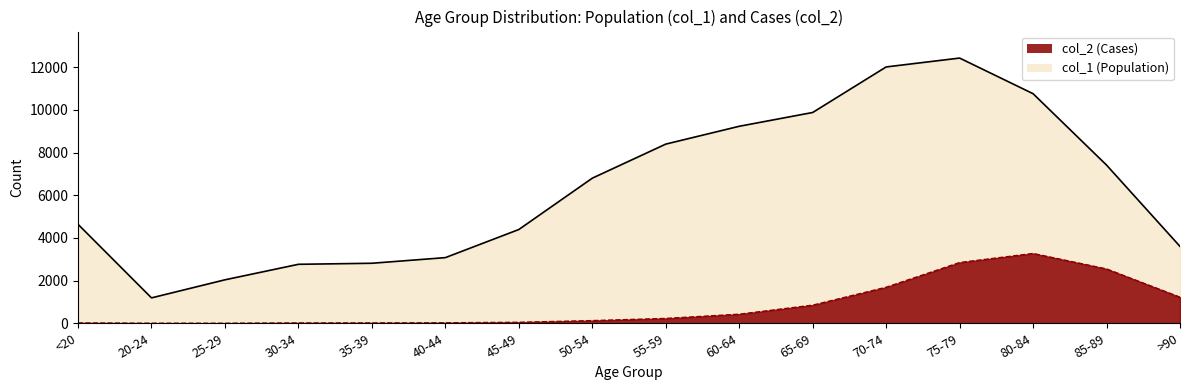

At how many categories does at least one series exceed 4364?

10